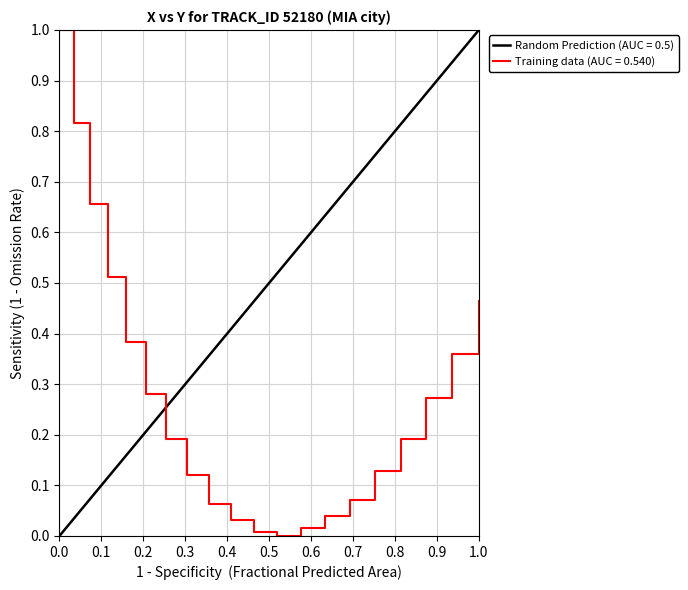

What is the highest value of the Training data (AUC = 0.540) series?

1.0